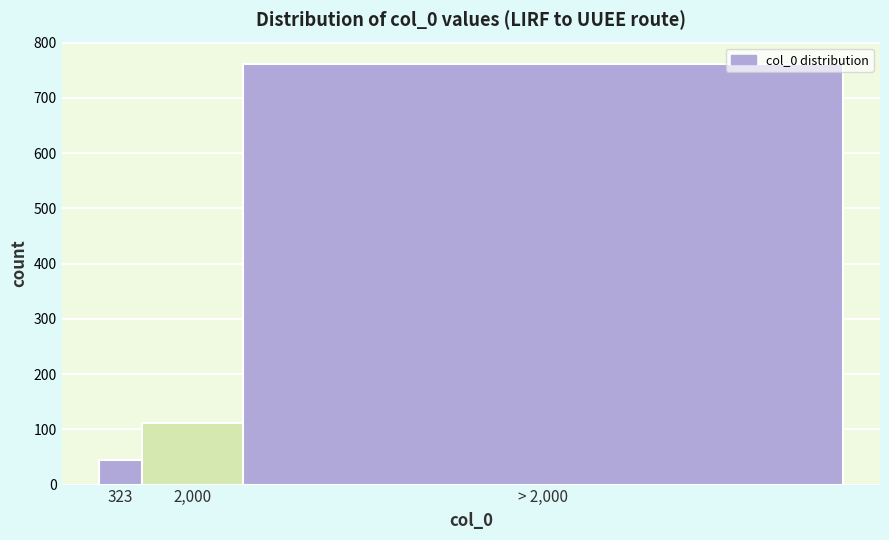

Reading left to right, extract all data points from this chart.

323=44	2,000=112	> 2,000=762